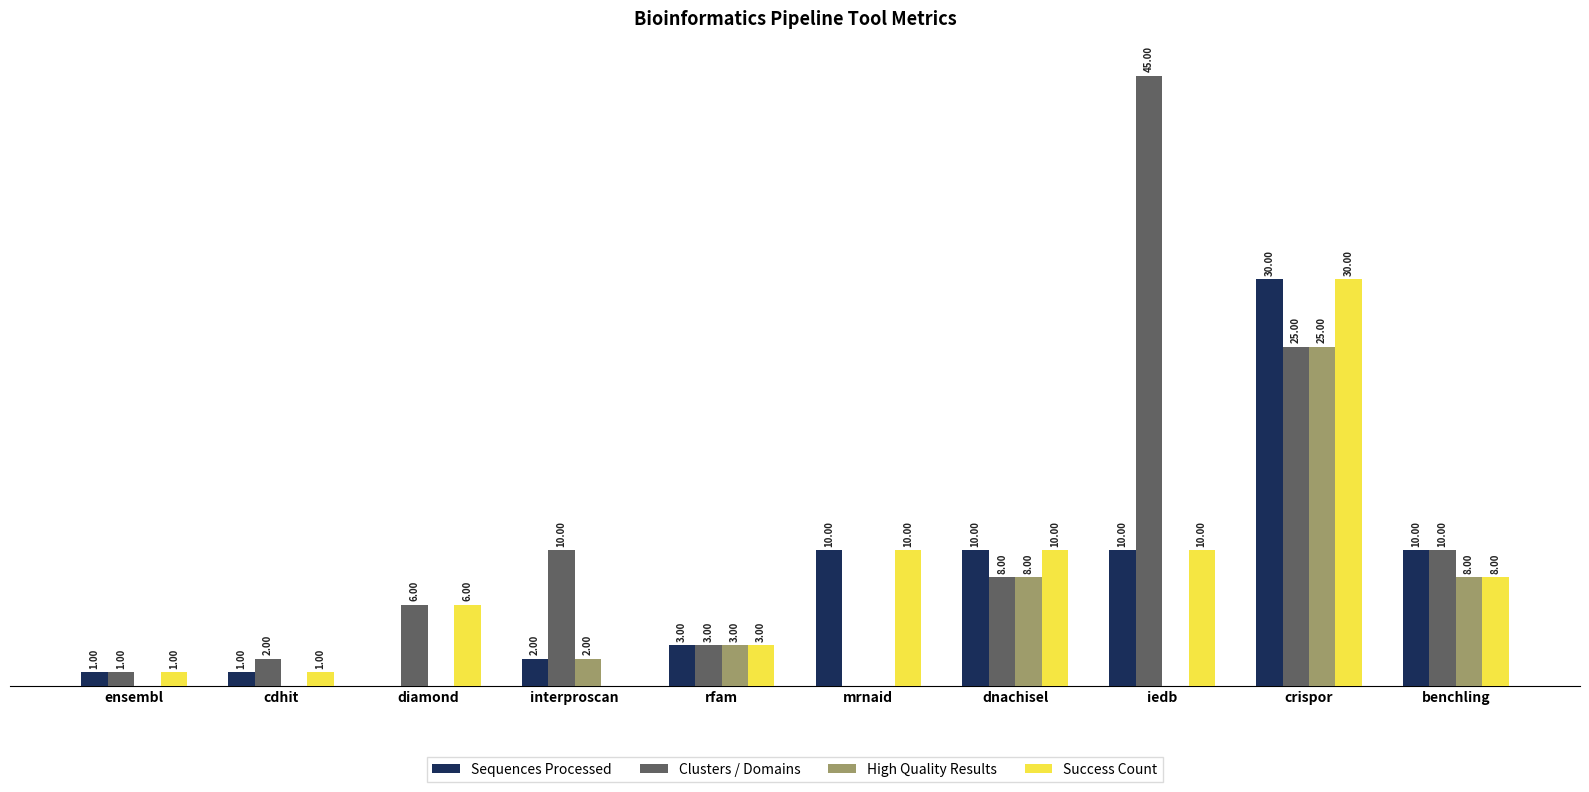

Which label corresponds to the largest value in the chart?

iedb